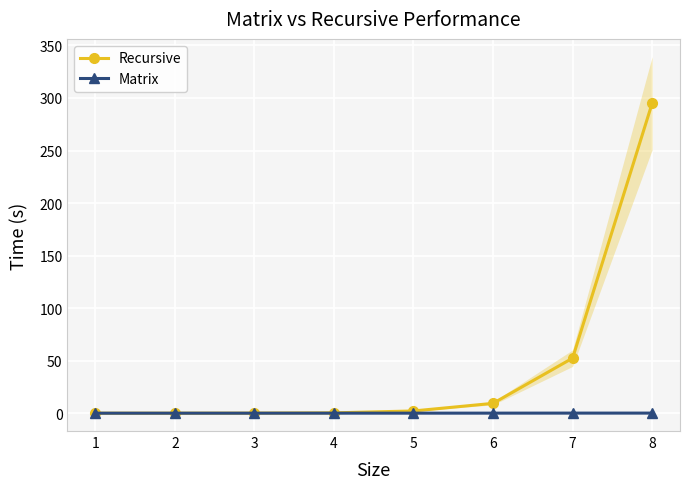

Does the chart display data point markers on the line(s)?

Yes